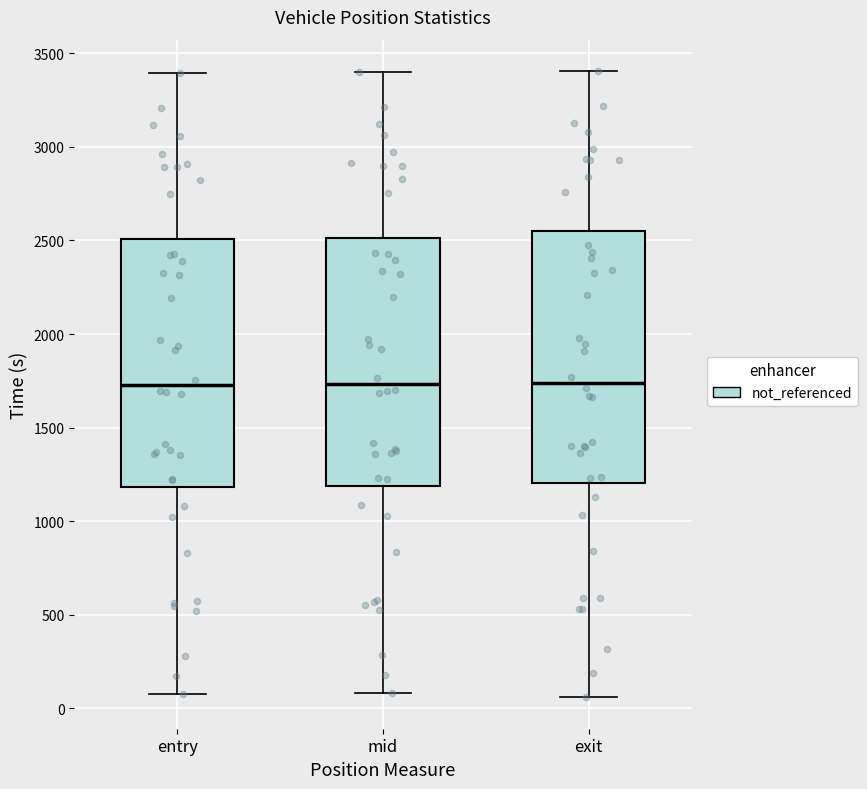

Reading left to right, transcribe this box plot: for each box, give where its median line is, the range the box spans, and where its two whiskers end, as read against the y-axis. The values are not printed on the chart, so give them approximately, as read against the axis.

entry: median 1750, box 1200 to 2500, whiskers 100 to 3400
mid: median 1750, box 1200 to 2500, whiskers 100 to 3400
exit: median 1750, box 1200 to 2550, whiskers 50 to 3400